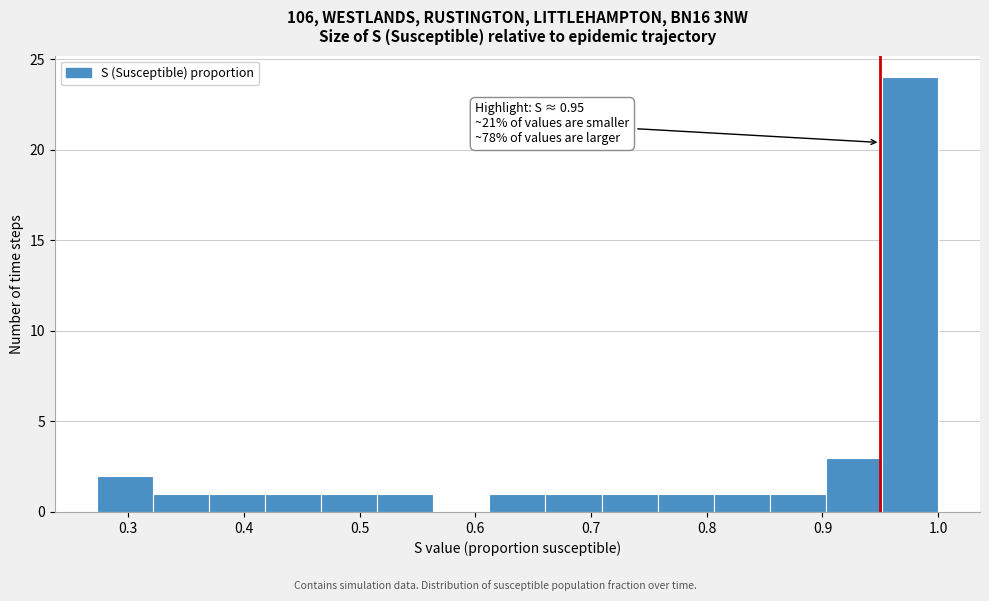

Over which range of the x-axis is the bar tallest?

0.95 to 1.00